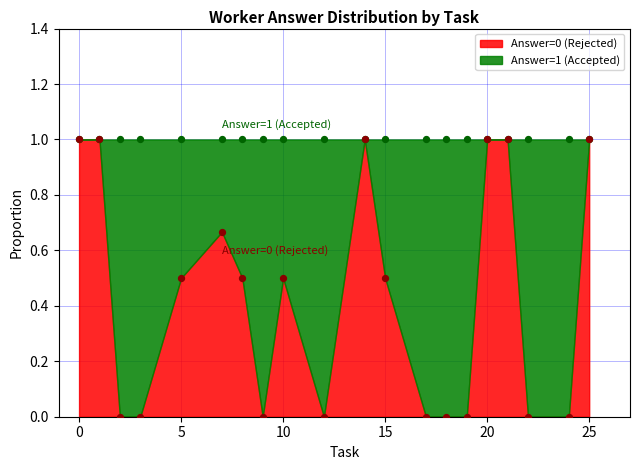

Which series has the largest total across all categories?

Answer=1 (Accepted)